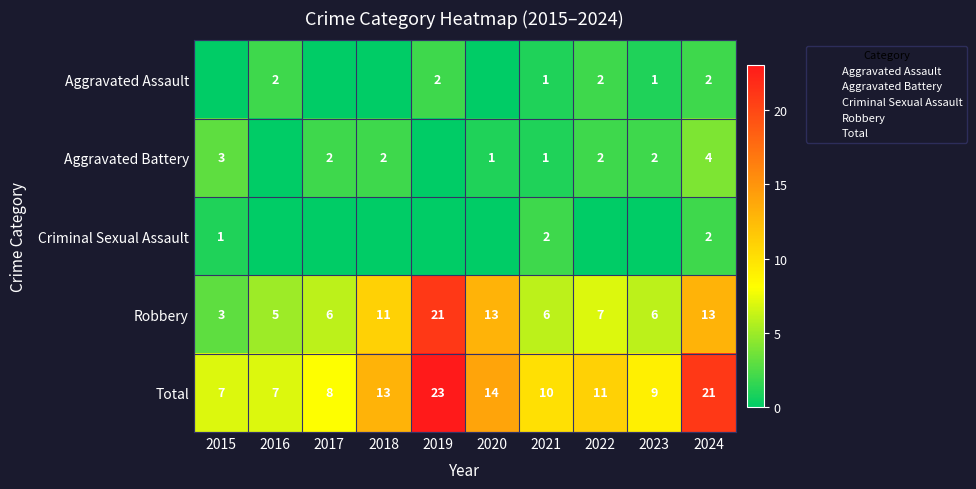

What is the maximum value for Aggravated Assault?

2